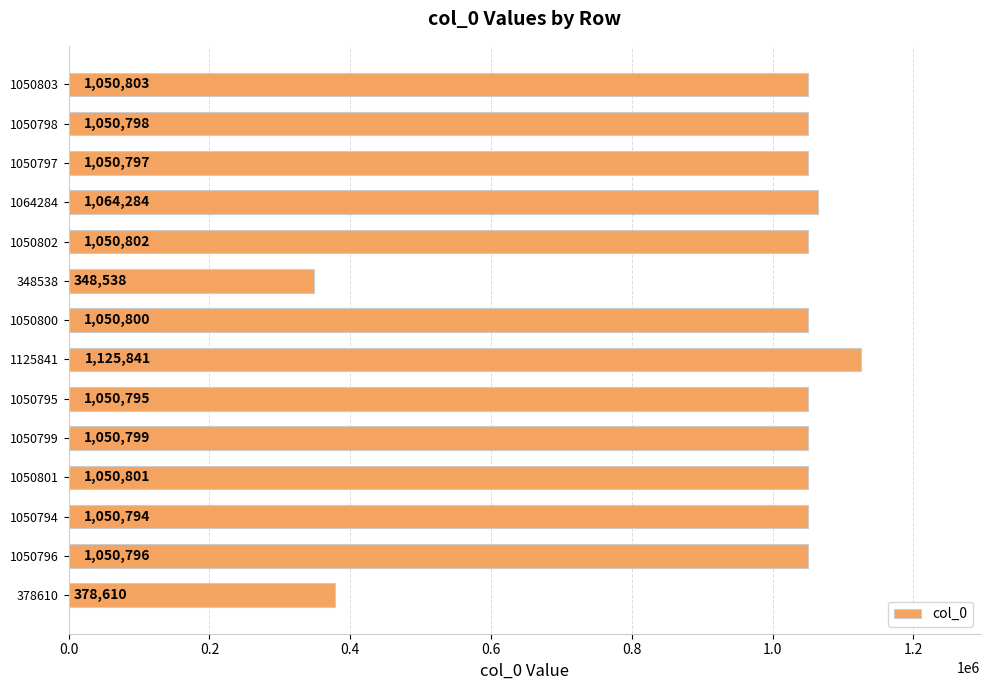

Reading bottom to top, what are all the values shown in this chart?

378610	1050796	1050794	1050801	1050799	1050795	1125841	1050800	348538	1050802	1064284	1050797	1050798	1050803